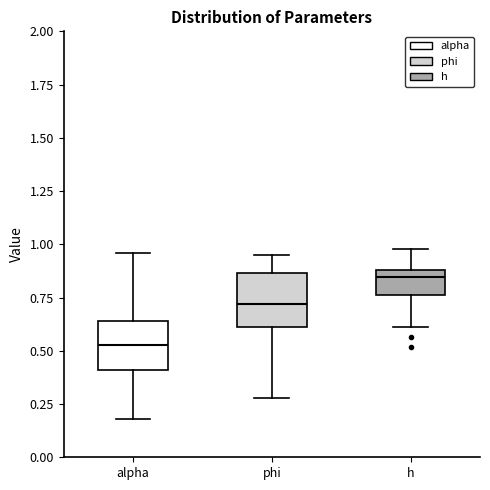

Where is the lower edge of the box for h on the y-axis? The values are not printed on the chart, so give them approximately, as read against the axis.

0.75